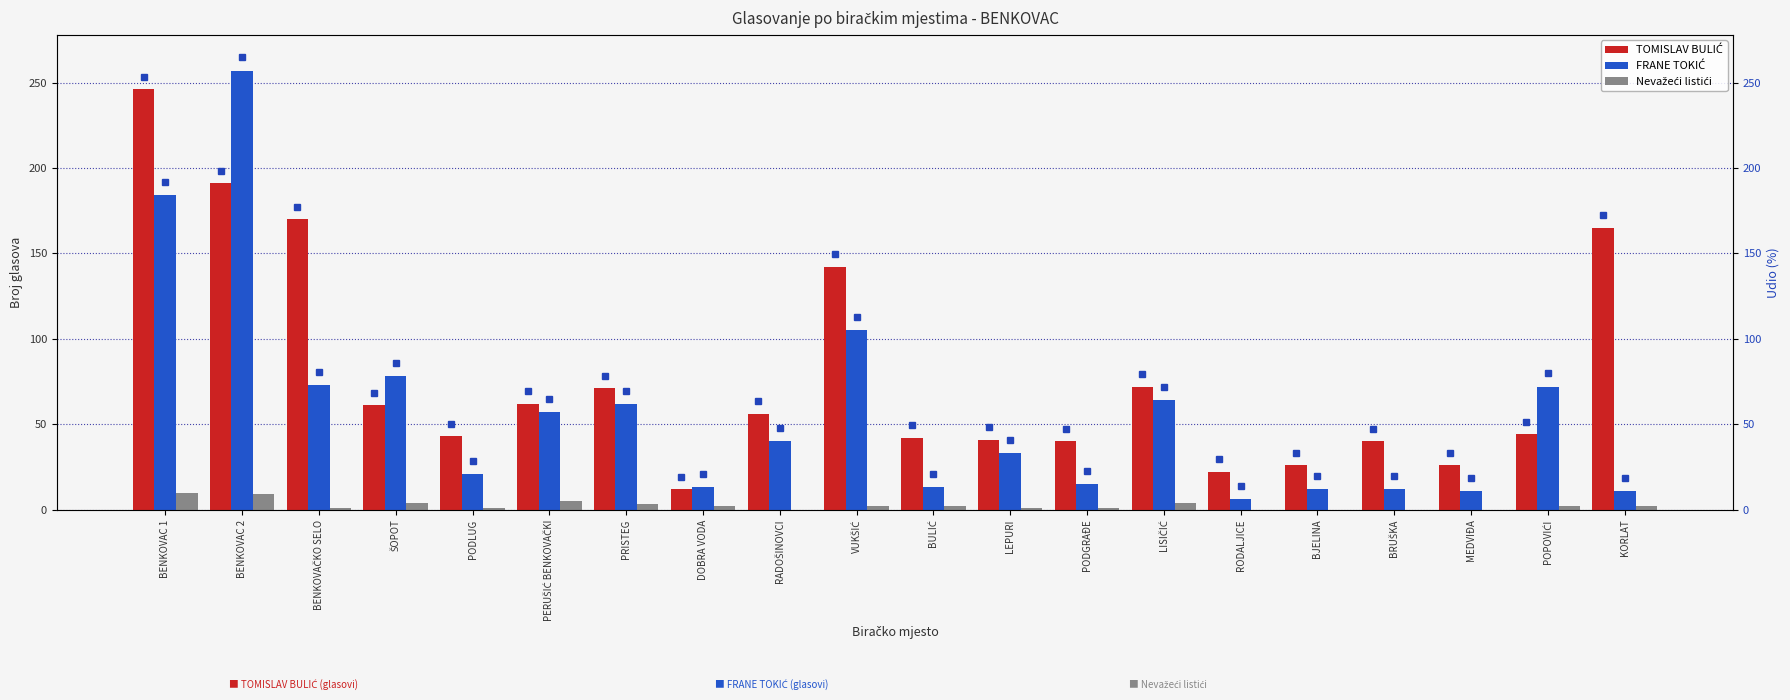

Which category has the lowest value across all series?

RADOŠINOVCI